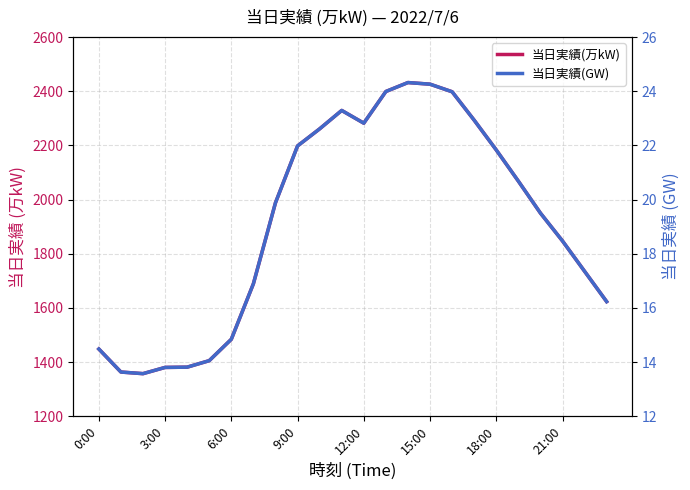

Is it true that 当日実績(GW) equals 24.3 at 14?

True